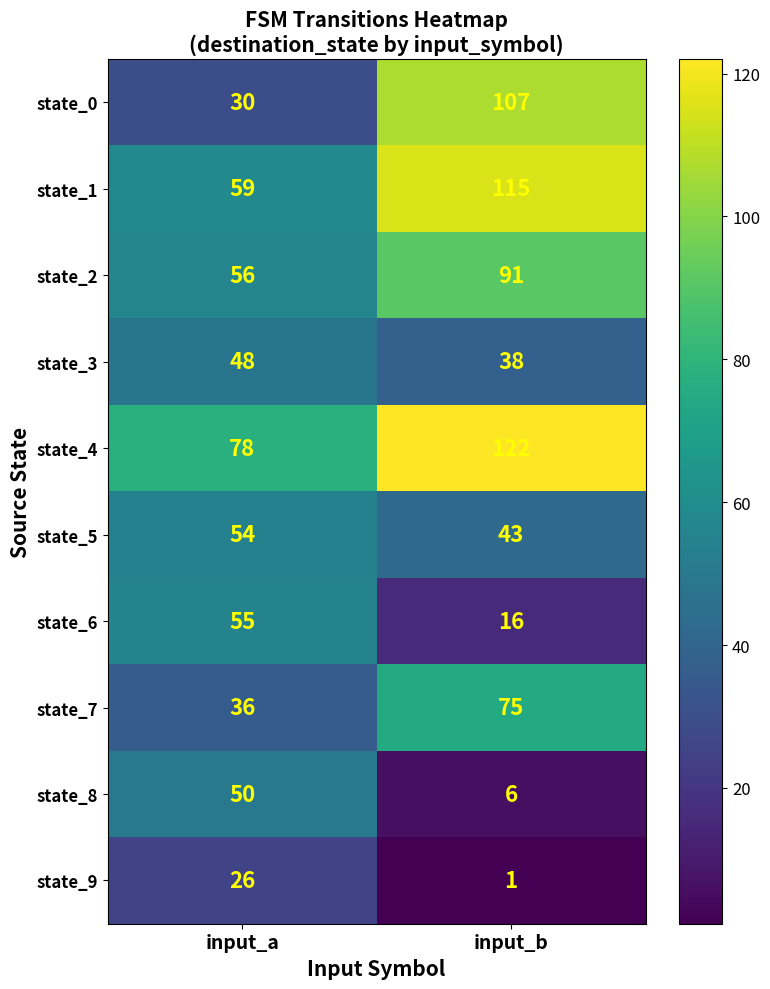

Reading left to right, list all the values displayed in this chart.

state_0: 30	107
state_1: 59	115
state_2: 56	91
state_3: 48	38
state_4: 78	122
state_5: 54	43
state_6: 55	16
state_7: 36	75
state_8: 50	6
state_9: 26	1